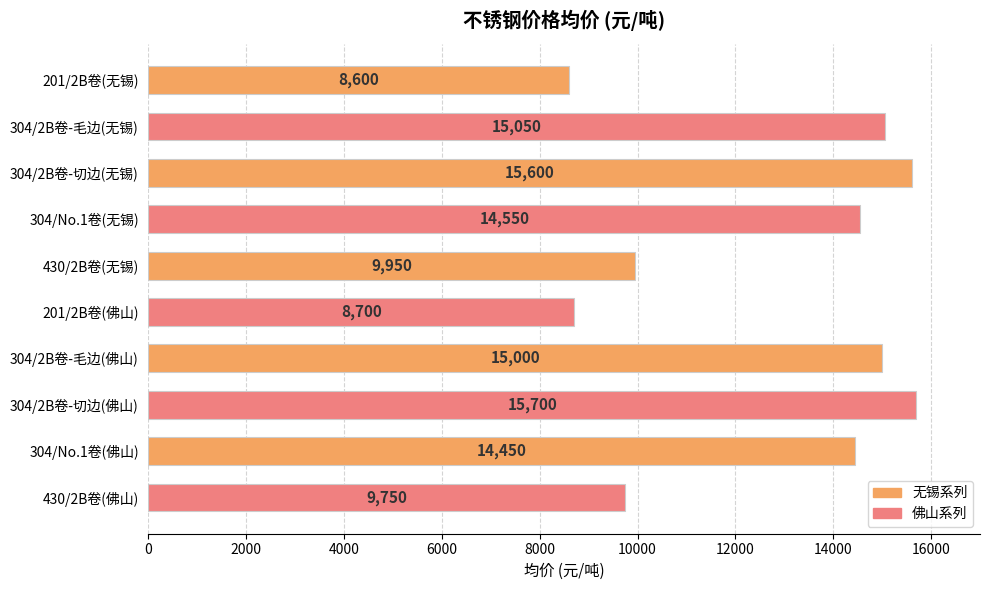

List the labels in order of value, smallest first.

201/2B卷(无锡), 201/2B卷(佛山), 430/2B卷(佛山), 430/2B卷(无锡), 304/No.1卷(佛山), 304/No.1卷(无锡), 304/2B卷-毛边(佛山), 304/2B卷-毛边(无锡), 304/2B卷-切边(无锡), 304/2B卷-切边(佛山)